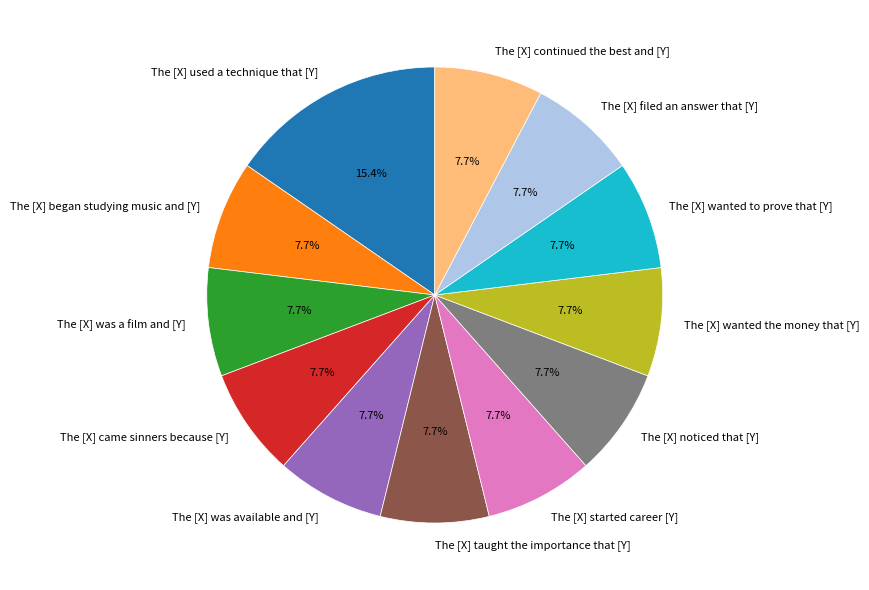

How much of the chart is everything except The [X] wanted to prove that [Y]?

92.3%